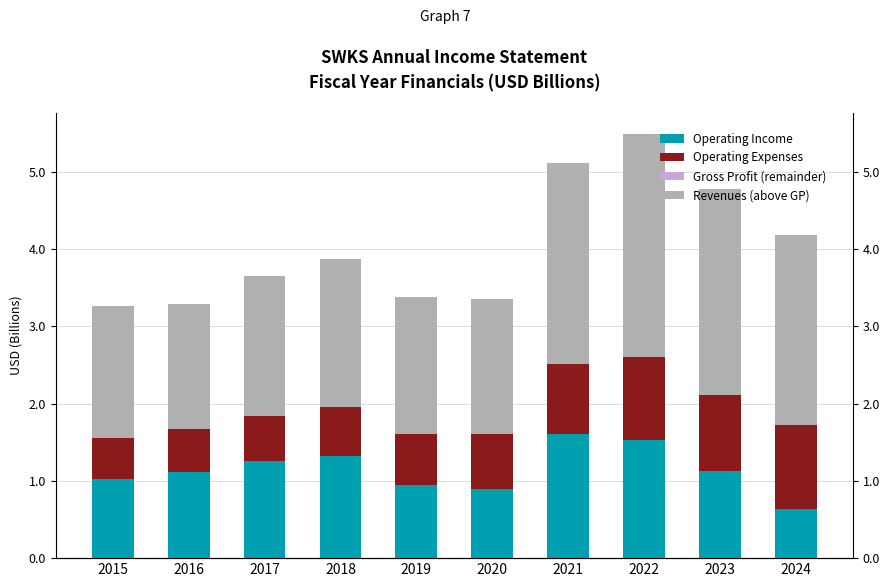

Between 2020 and 2022, which series saw the biggest shift?

Revenues (above GP)